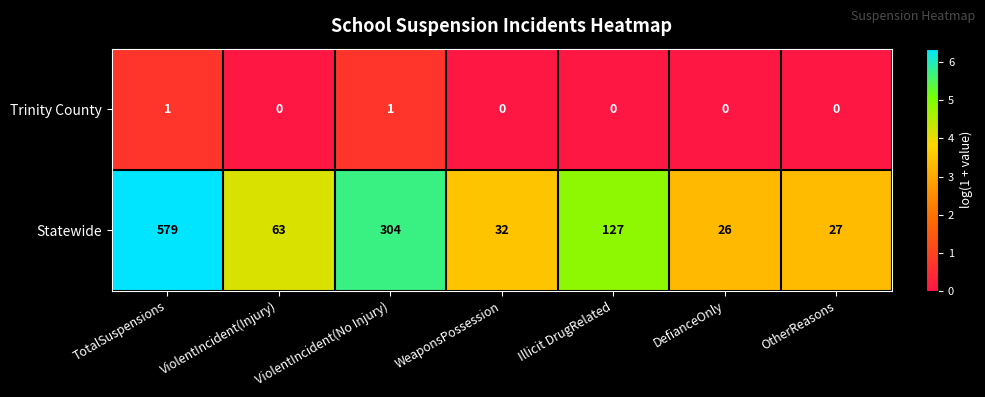

Which series has the widest spread of values?

Statewide